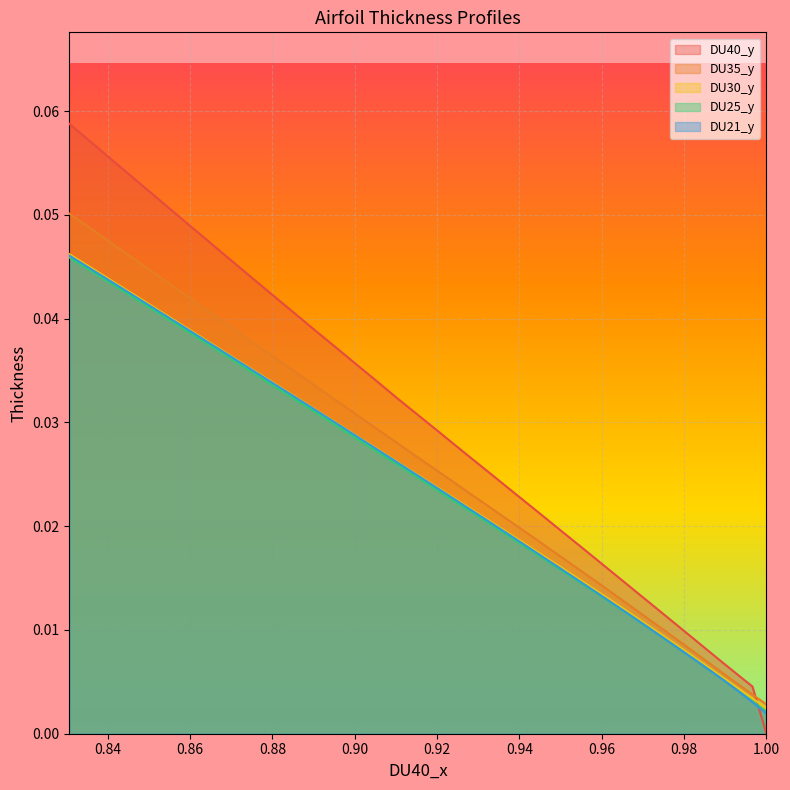

True or false: DU30_y and DU21_y cross at least once.

False